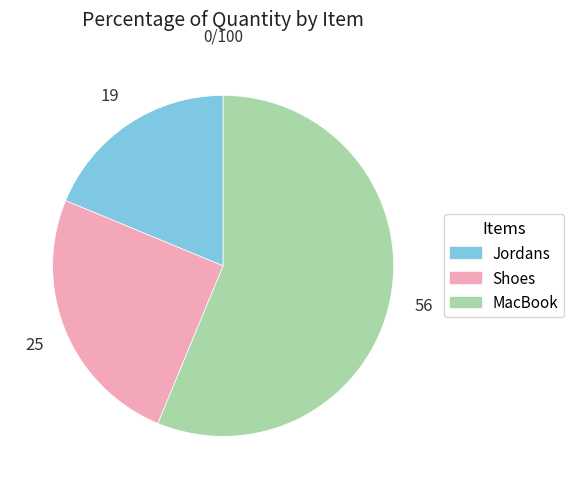

How many segments does this pie chart have?

3